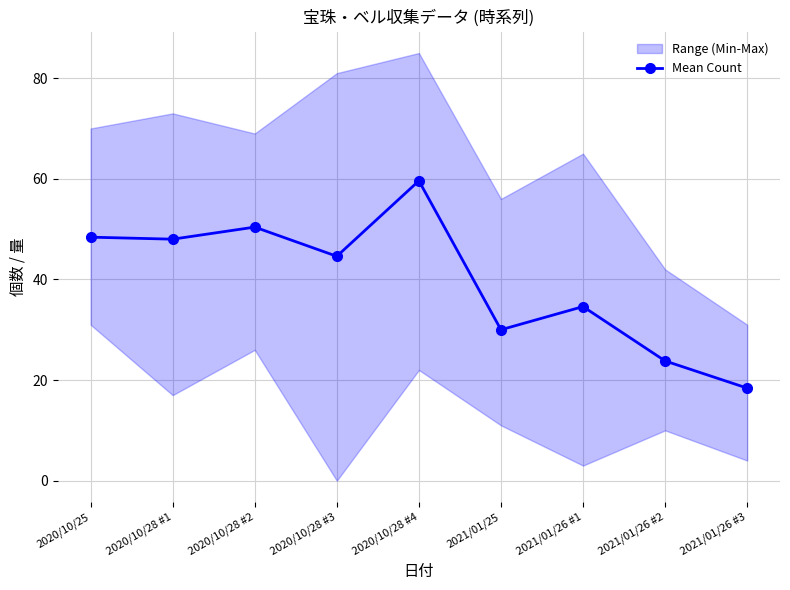

How many data points are less than 44?

4